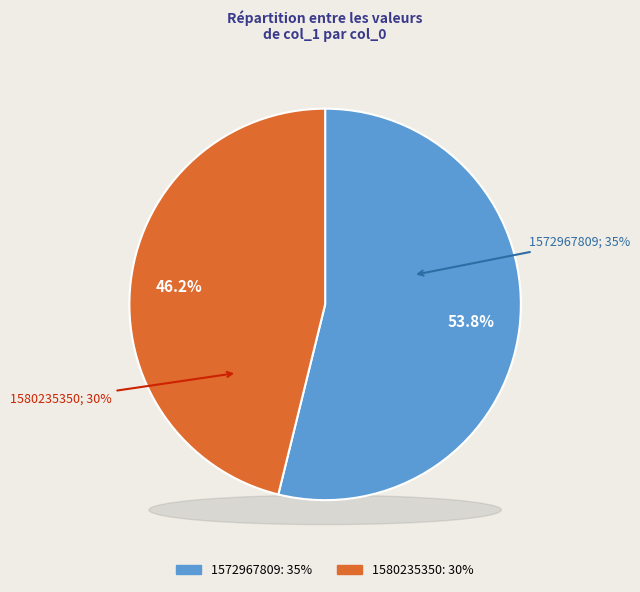

Which slice is the smallest?

1580235350